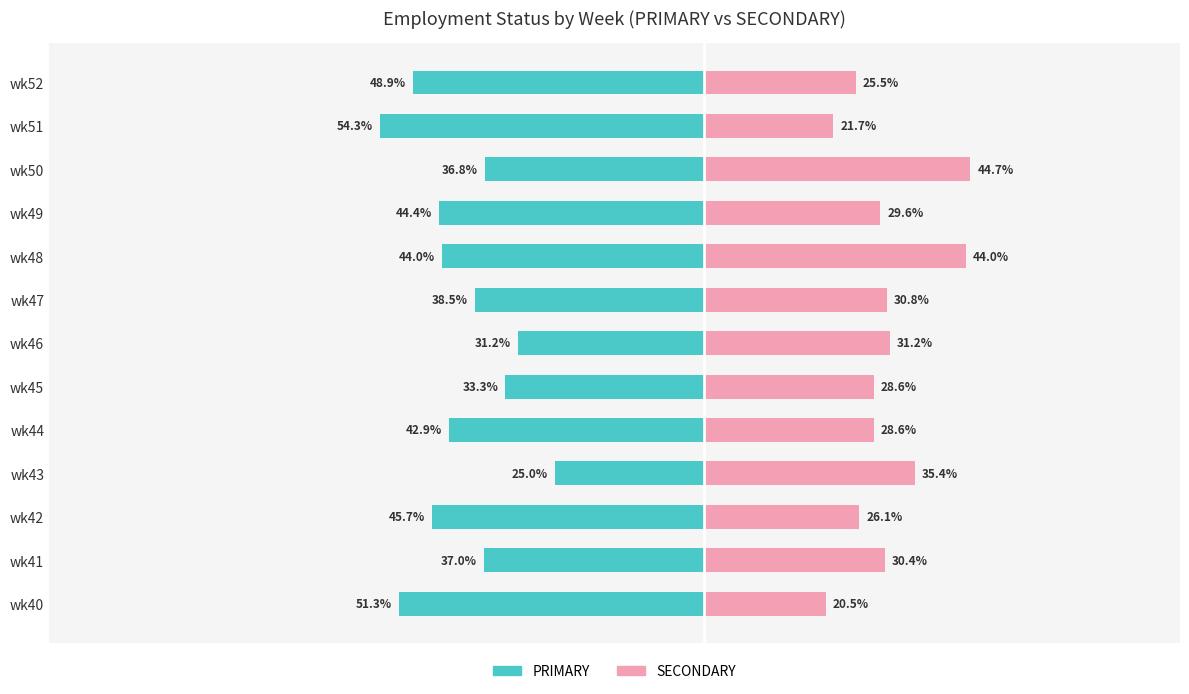

What is the value of the SECONDARY bar at the 6th from the left?

28.6